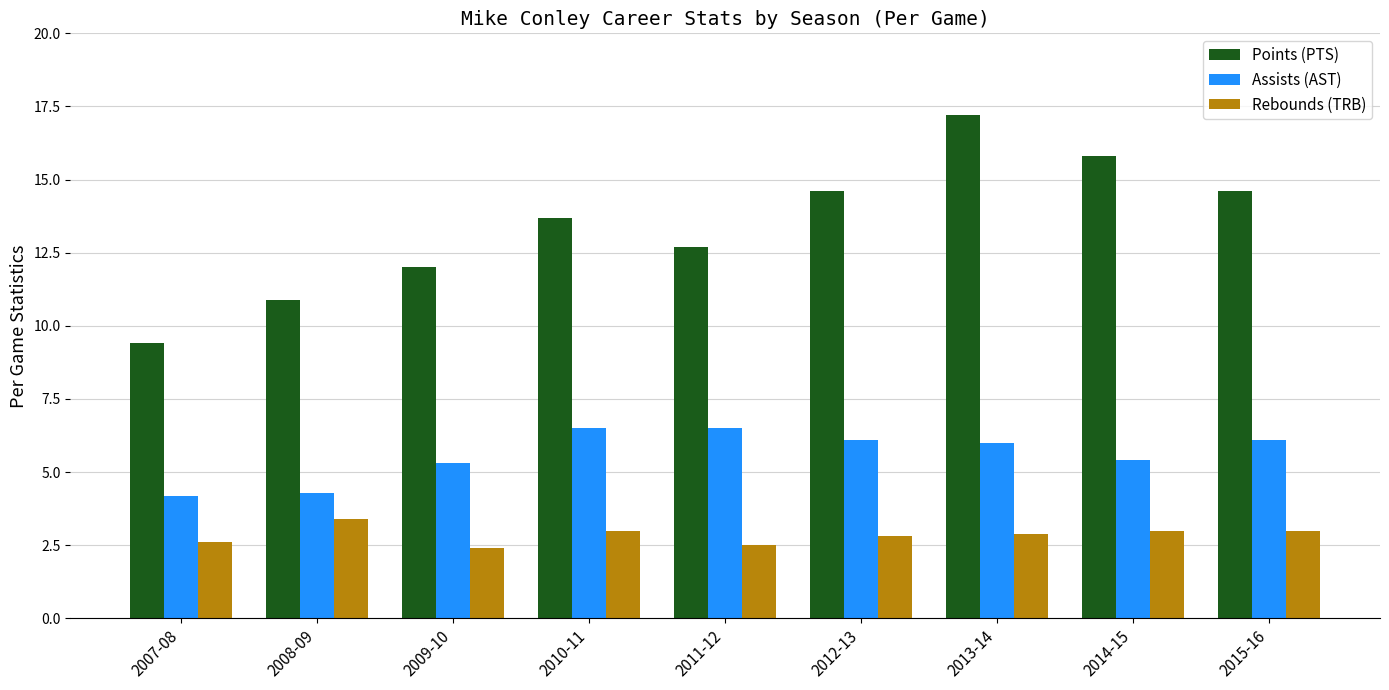

Which category has the highest value in the Points (PTS) series?

2013-14